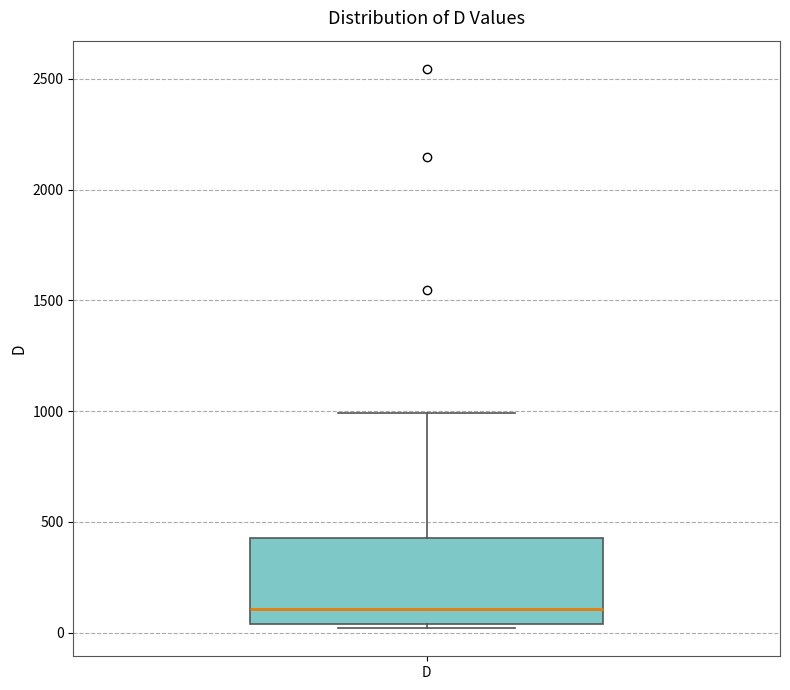

Read this box plot against the y-axis: the position of the median line, the range covered by the box, and the ends of both whiskers. The values are not printed on the chart, so give them approximately, as read against the axis.

median 100, box 50 to 450, whiskers 0 to 1000